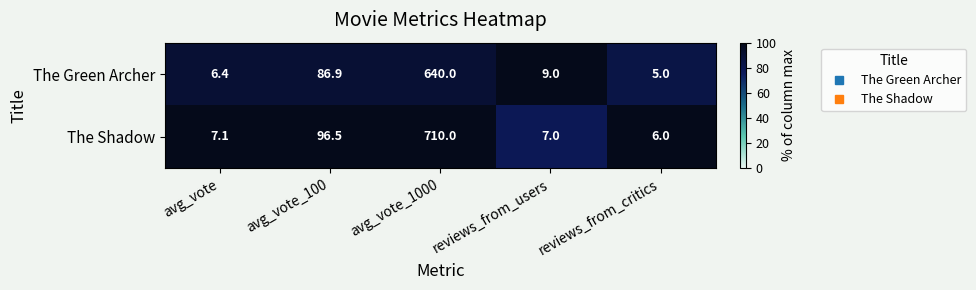

Which series has the largest range (max minus min)?

The Shadow